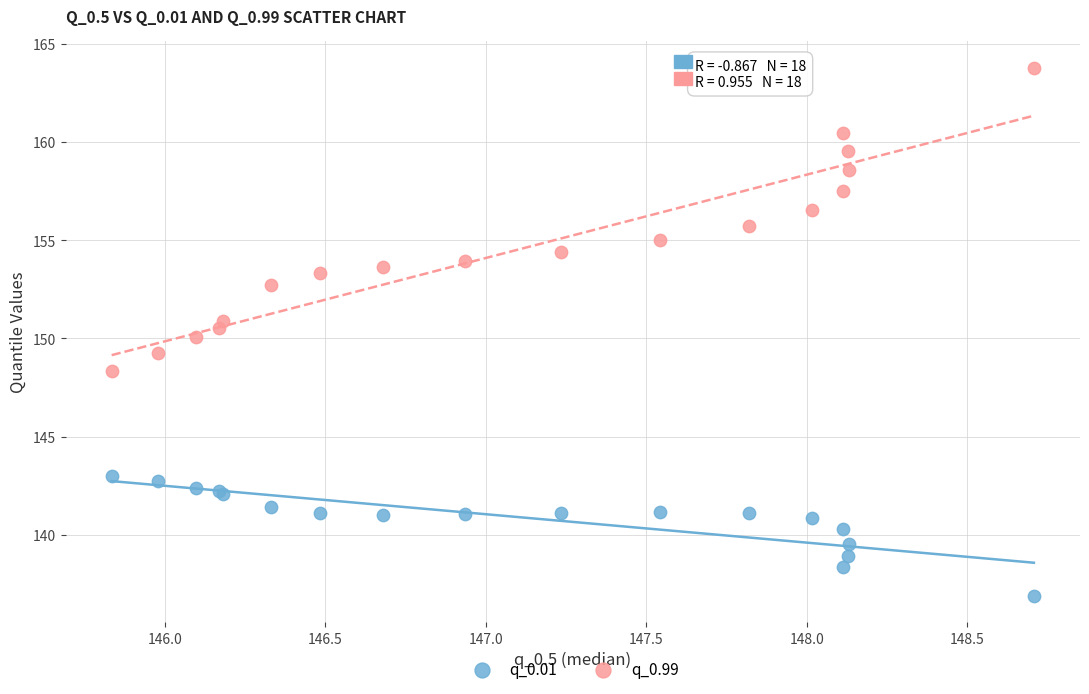

What is the X range (max minus min) for the scatter plot?

2.9